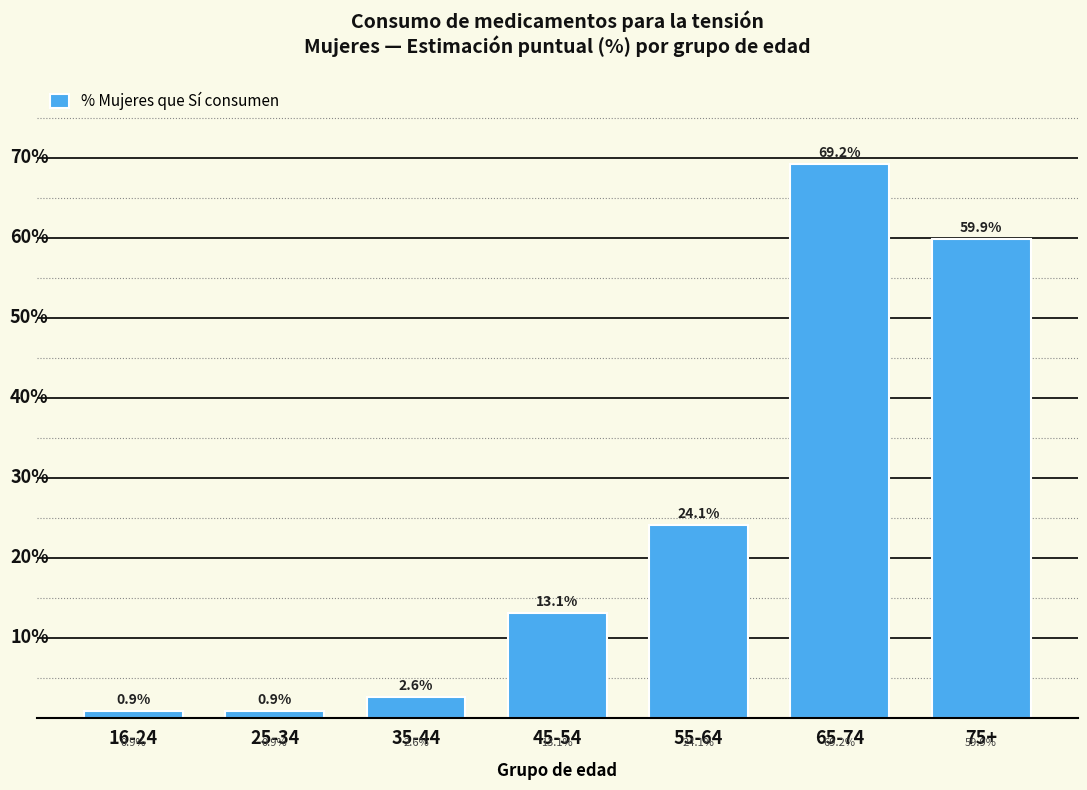

Where does the data first go above 13?

45-54